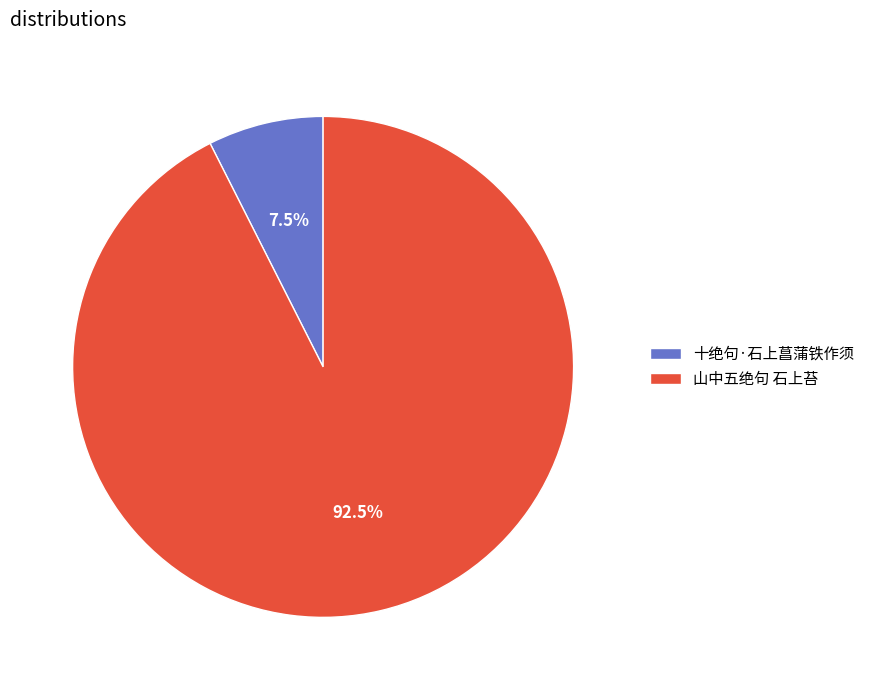

Which slice is the largest?

山中五绝句 石上苔